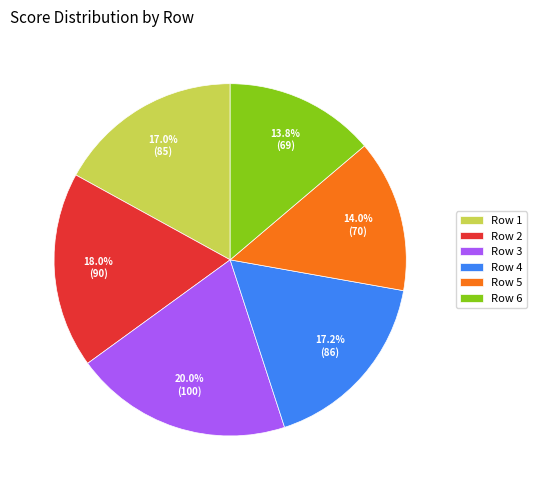

Combined, what portion of the pie is Row 6 and Row 5?

27.8%